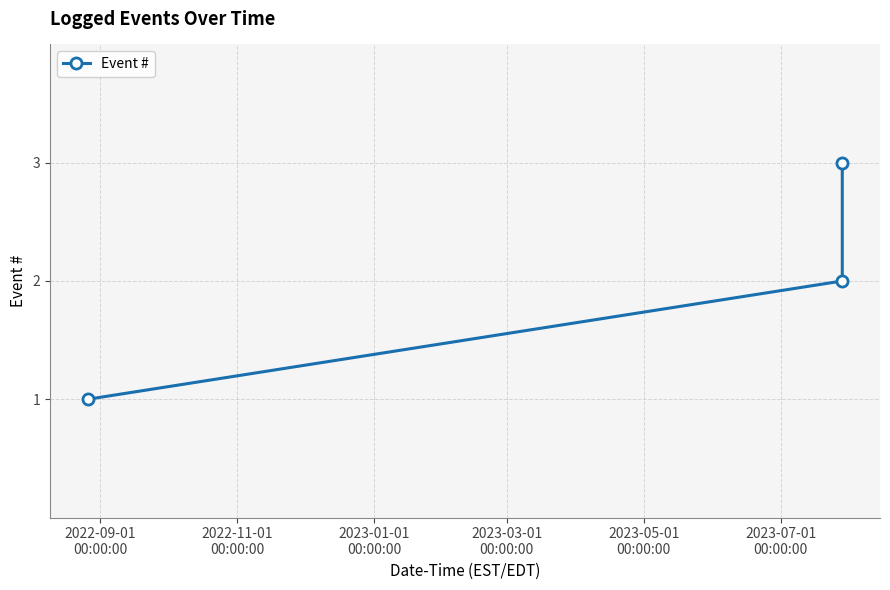

What is the smallest value displayed?

1